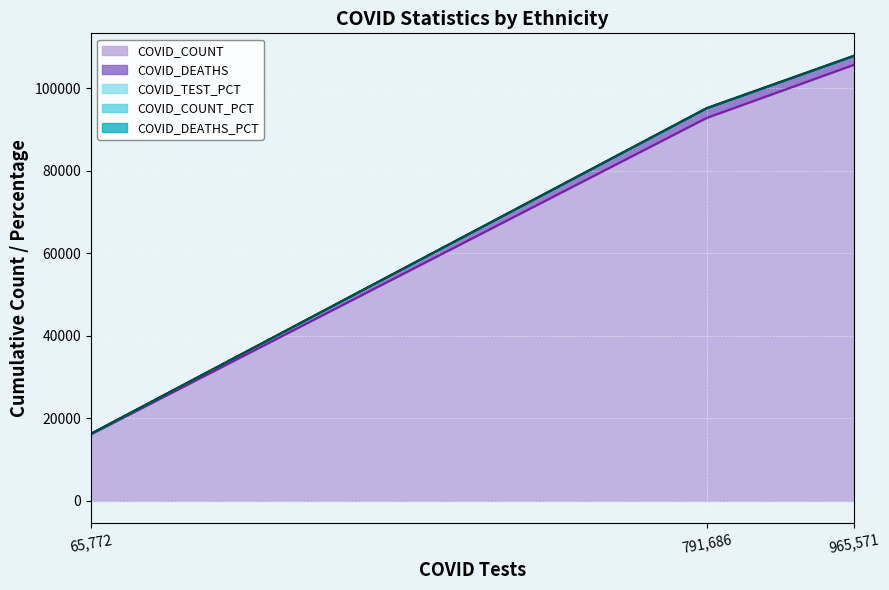

At which category is the sum across all series the highest?

965,571